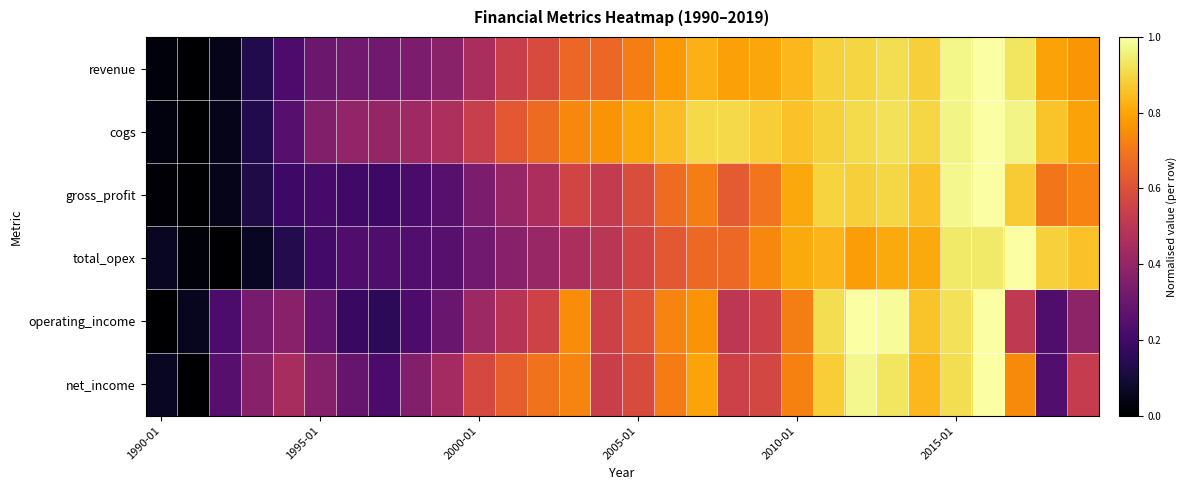

List the series in order of their peak value, lowest first.

revenue, cogs, gross_profit, total_opex, operating_income, net_income